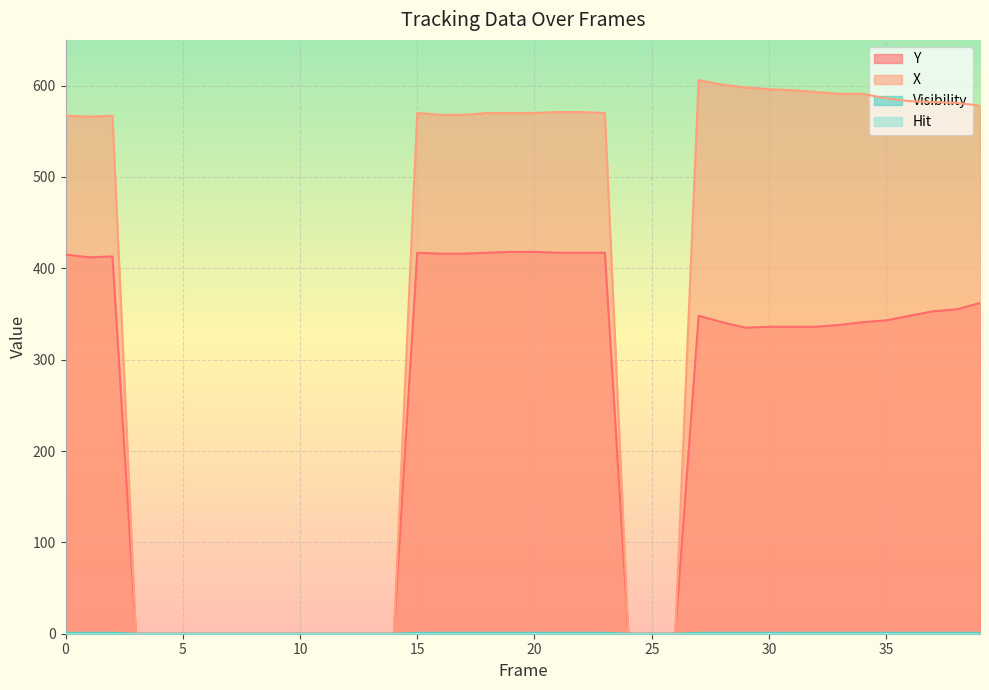

What is the sum of the Y values at 8 and 38?

355